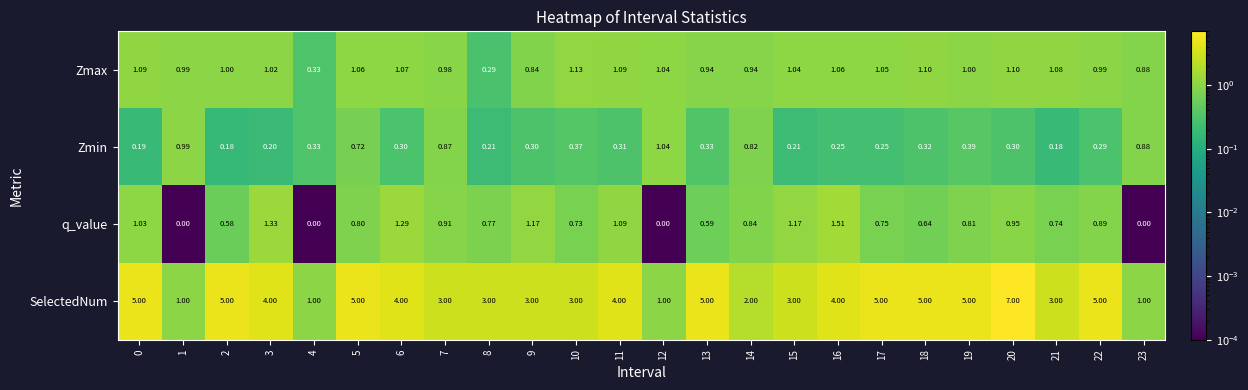

What is the greatest value displayed?

7.0